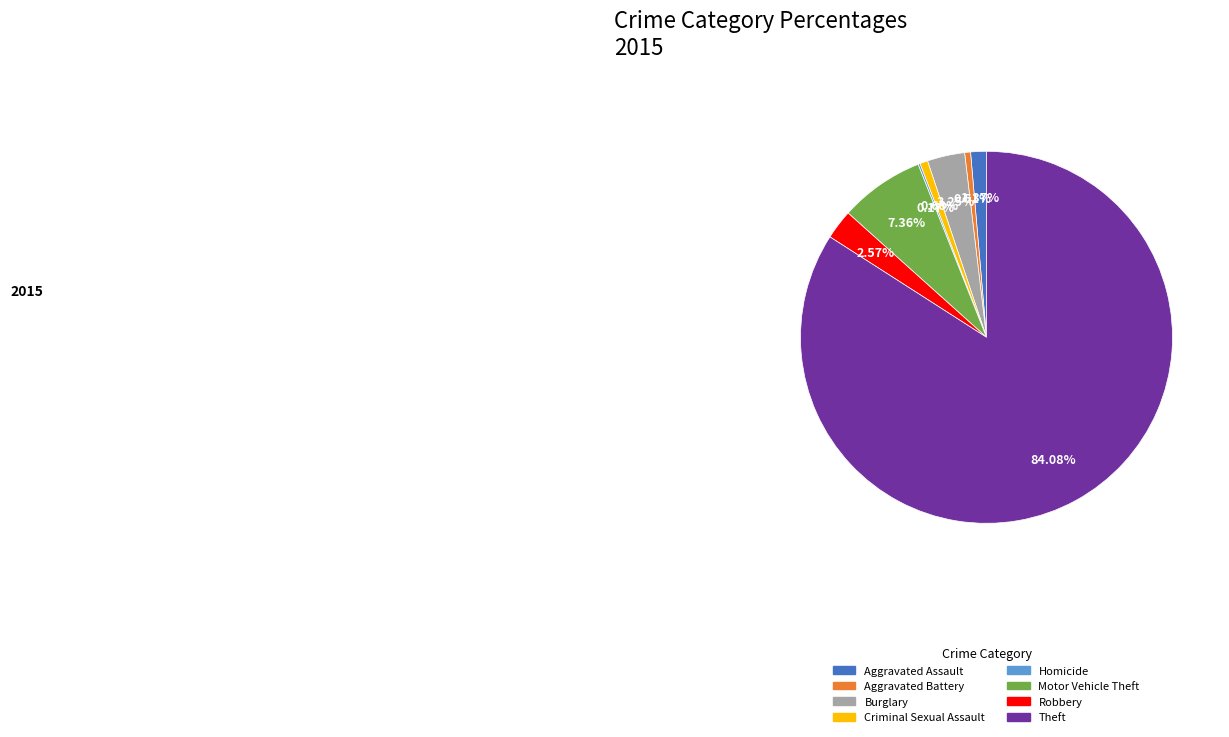

What percentage is NOT represented by Robbery?

97.4%